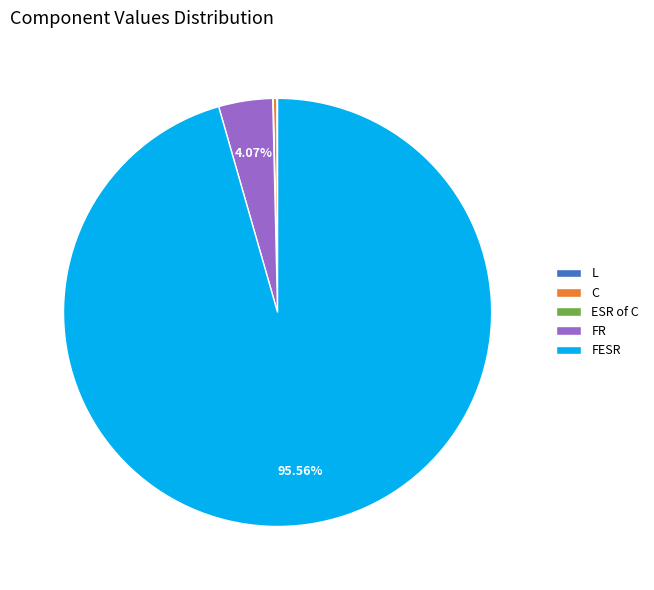

Does any single category account for the majority?

Yes